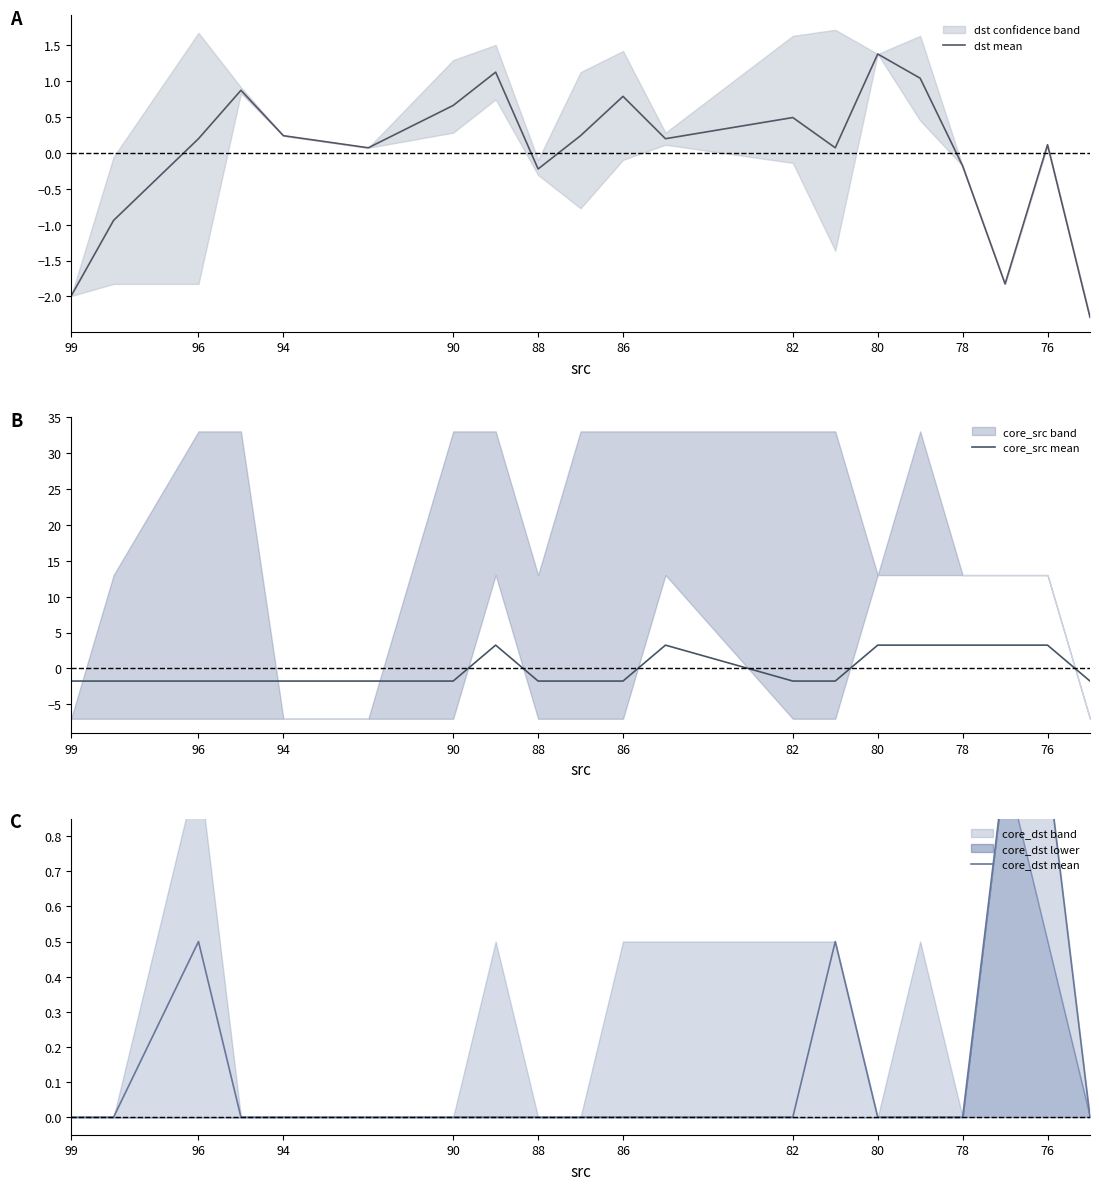

Is it true that core_dst mean equals 0.0 at 88?

True